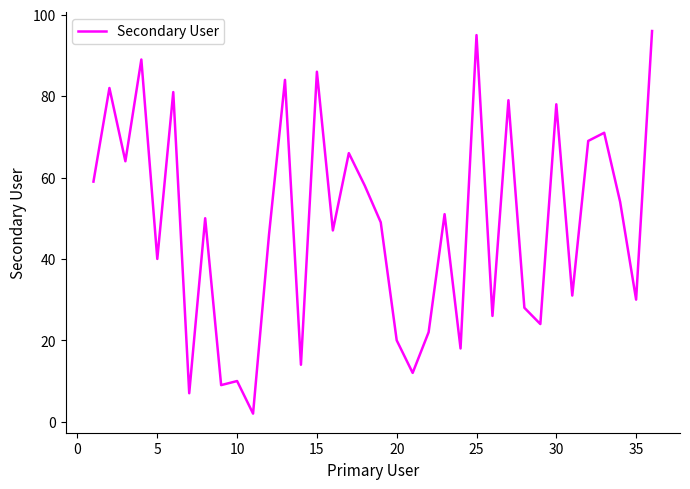

What is the difference between the maximum and minimum values?

94